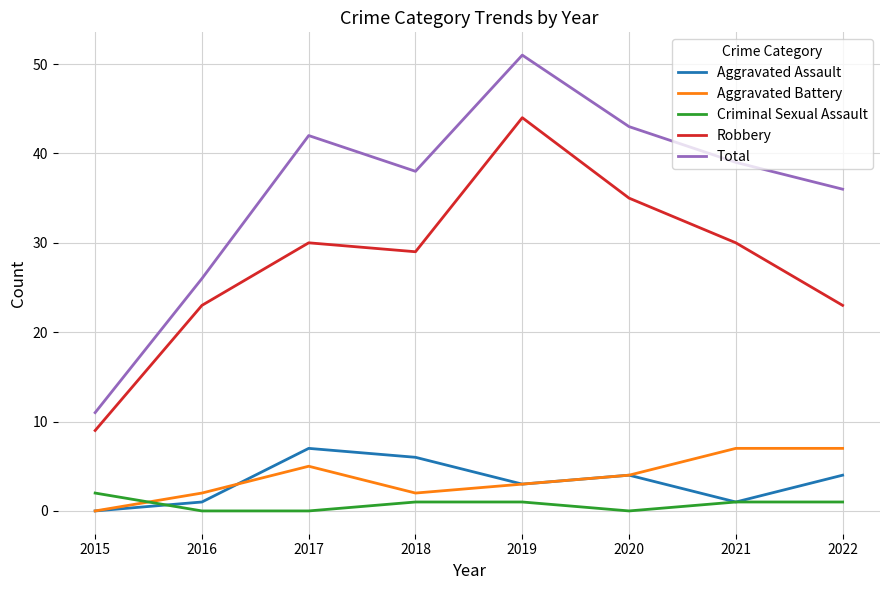

How many categories are shown in the chart?

8